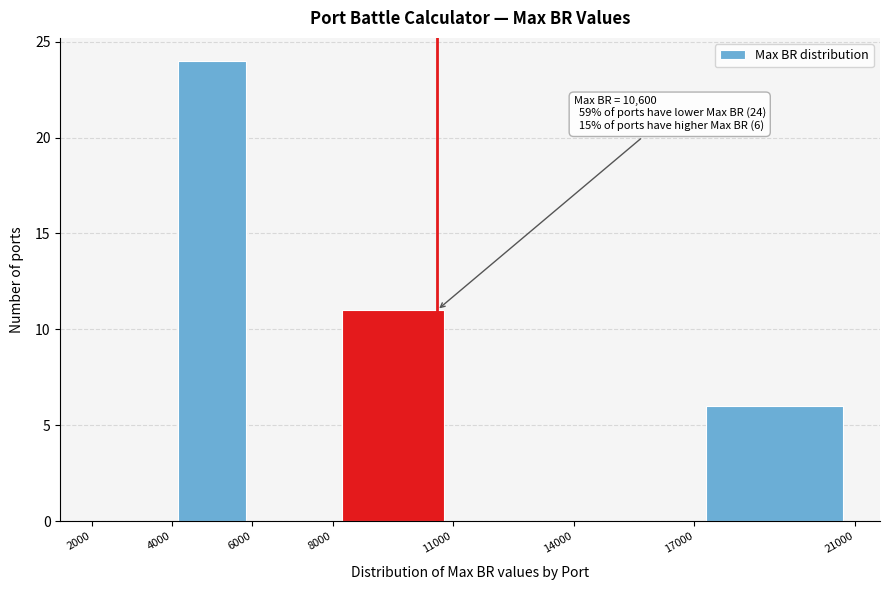

Over which range of the x-axis is the bar tallest?

4000 to 6000